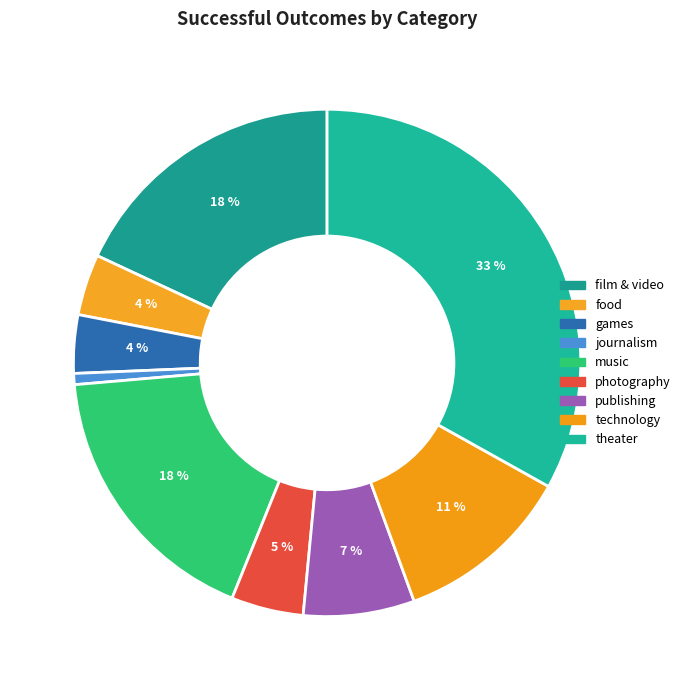

How many slices are in this pie chart?

9